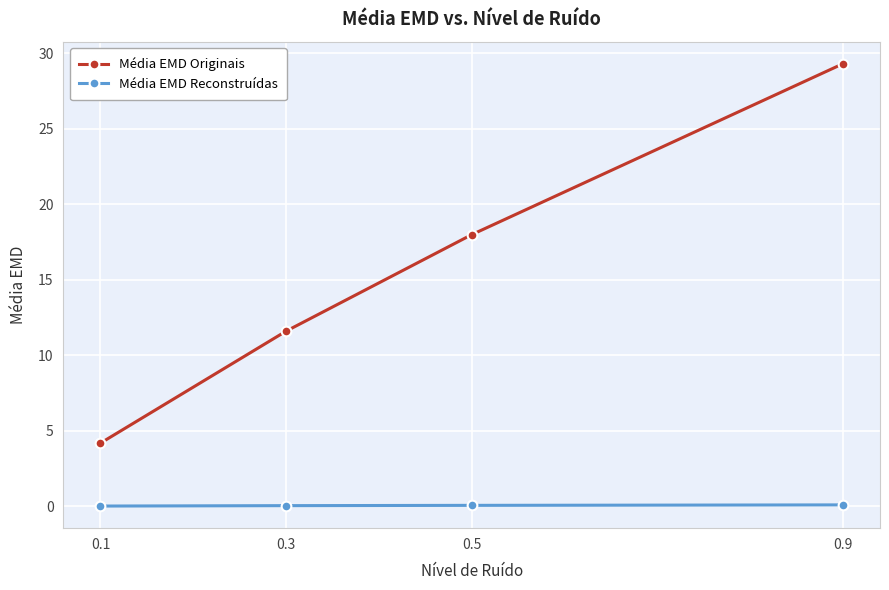

True or false: Média EMD Originais and Média EMD Reconstruídas intersect in this chart.

False